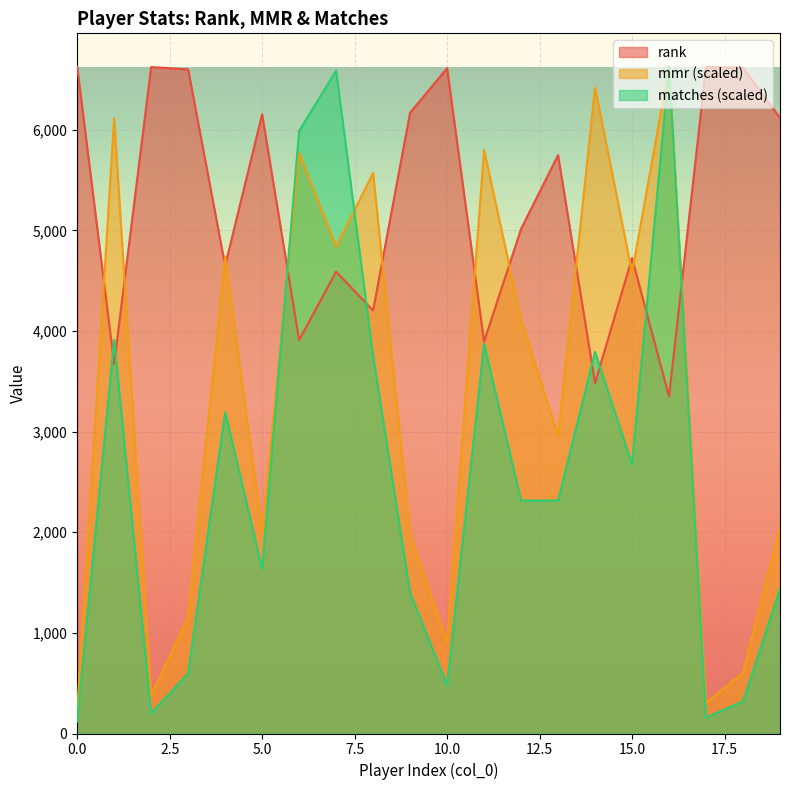

At which category is the sum across all series the highest?

16